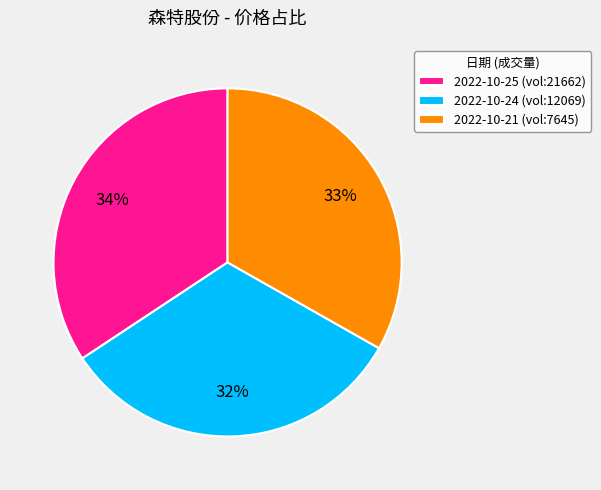

To the nearest percent, what percentage of the pie is 2022-10-24 (vol:12069)?

32%